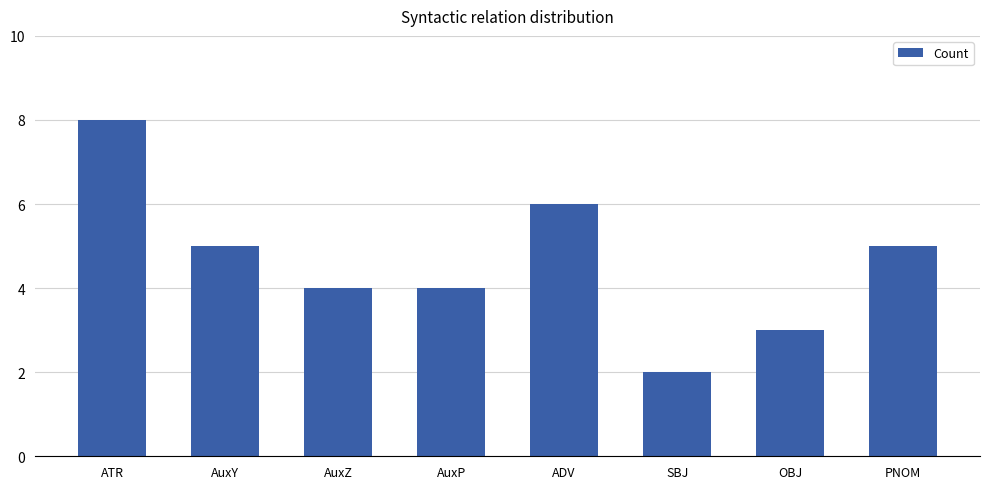

The value at PNOM is 7. True or false?

False